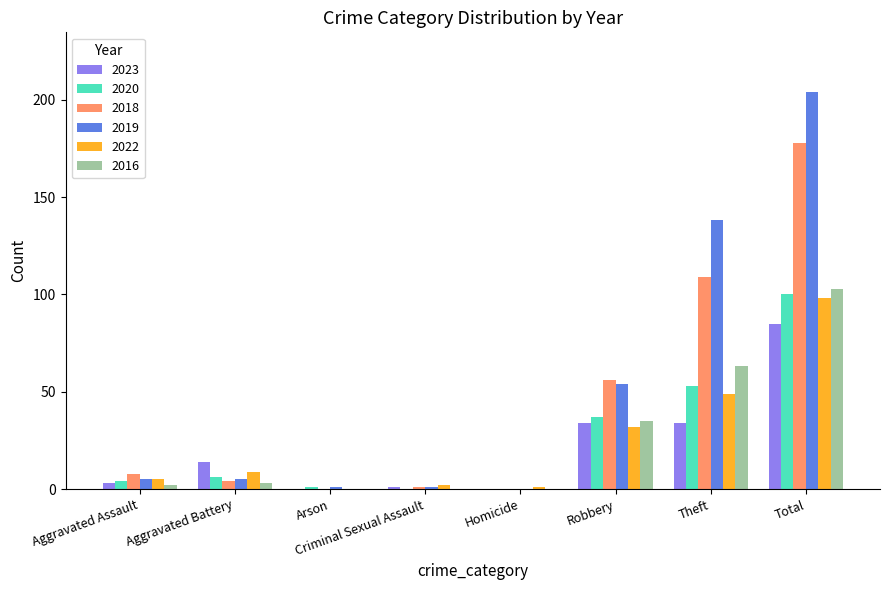

How many positive values does the 2022 series have?

7